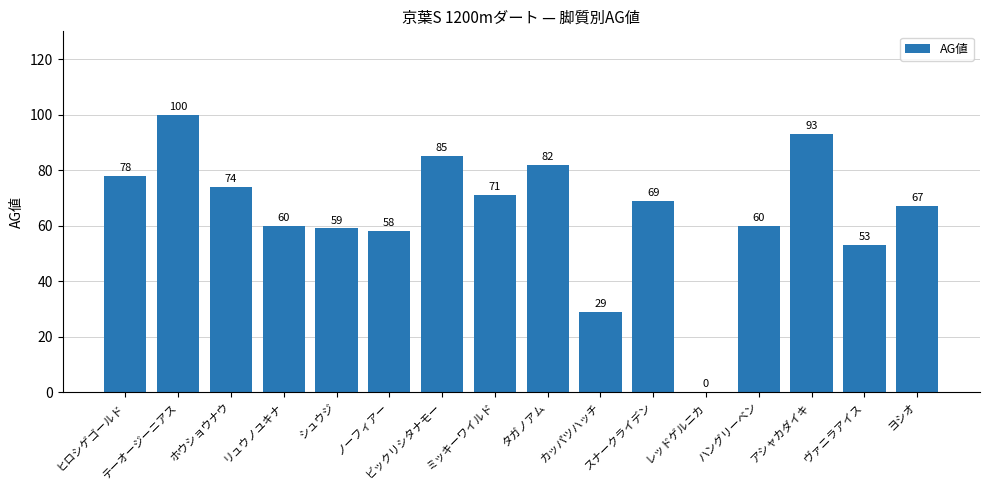

How many values are above zero?

15